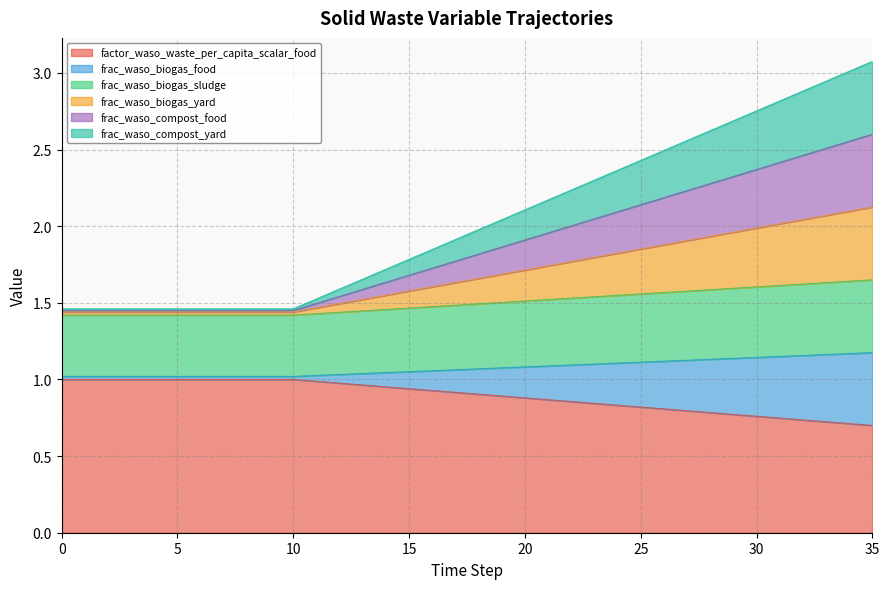

Reading right to left, what are all the values shown in this chart?

factor_waso_waste_per_capita_scalar_food: 35=0.7	34=0.7	33=0.7	32=0.7	31=0.7	30=0.8	29=0.8	28=0.8	27=0.8	26=0.8	25=0.8	24=0.8	23=0.8	22=0.9	21=0.9	20=0.9	19=0.9	18=0.9	17=0.9	16=0.9	15=0.9	14=1.0	13=1.0	12=1.0	11=1.0	10=1.0	9=1.0	8=1.0	7=1.0	6=1.0	5=1.0	4=1.0	3=1.0	2=1.0	1=1.0	0=1.0
frac_waso_biogas_food: 35=1.2	34=1.2	33=1.2	32=1.2	31=1.2	30=1.1	29=1.1	28=1.1	27=1.1	26=1.1	25=1.1	24=1.1	23=1.1	22=1.1	21=1.1	20=1.1	19=1.1	18=1.1	17=1.1	16=1.1	15=1.1	14=1.0	13=1.0	12=1.0	11=1.0	10=1.0	9=1.0	8=1.0	7=1.0	6=1.0	5=1.0	4=1.0	3=1.0	2=1.0	1=1.0	0=1.0
frac_waso_biogas_sludge: 35=2.1	34=2.1	33=2.1	32=2.0	31=2.0	30=2.0	29=2.0	28=1.9	27=1.9	26=1.9	25=1.9	24=1.8	23=1.8	22=1.8	21=1.7	20=1.7	19=1.7	18=1.7	17=1.6	16=1.6	15=1.6	14=1.5	13=1.5	12=1.5	11=1.5	10=1.4	9=1.4	8=1.4	7=1.4	6=1.4	5=1.4	4=1.4	3=1.4	2=1.4	1=1.4	0=1.4
frac_waso_biogas_yard: 35=1.6	34=1.6	33=1.6	32=1.6	31=1.6	30=1.6	29=1.6	28=1.6	27=1.6	26=1.6	25=1.6	24=1.5	23=1.5	22=1.5	21=1.5	20=1.5	19=1.5	18=1.5	17=1.5	16=1.5	15=1.5	14=1.5	13=1.4	12=1.4	11=1.4	10=1.4	9=1.4	8=1.4	7=1.4	6=1.4	5=1.4	4=1.4	3=1.4	2=1.4	1=1.4	0=1.4
frac_waso_compost_food: 35=3.1	34=3.0	33=2.9	32=2.9	31=2.8	30=2.8	29=2.7	28=2.6	27=2.6	26=2.5	25=2.4	24=2.4	23=2.3	22=2.2	21=2.2	20=2.1	19=2.0	18=2.0	17=1.9	16=1.8	15=1.8	14=1.7	13=1.7	12=1.6	11=1.5	10=1.5	9=1.5	8=1.5	7=1.5	6=1.5	5=1.5	4=1.5	3=1.5	2=1.5	1=1.5	0=1.5
frac_waso_compost_yard: 35=2.6	34=2.6	33=2.5	32=2.5	31=2.4	30=2.4	29=2.3	28=2.3	27=2.2	26=2.2	25=2.1	24=2.1	23=2.0	22=2.0	21=2.0	20=1.9	19=1.9	18=1.8	17=1.8	16=1.7	15=1.7	14=1.6	13=1.6	12=1.5	11=1.5	10=1.5	9=1.5	8=1.5	7=1.5	6=1.5	5=1.5	4=1.5	3=1.5	2=1.5	1=1.5	0=1.5